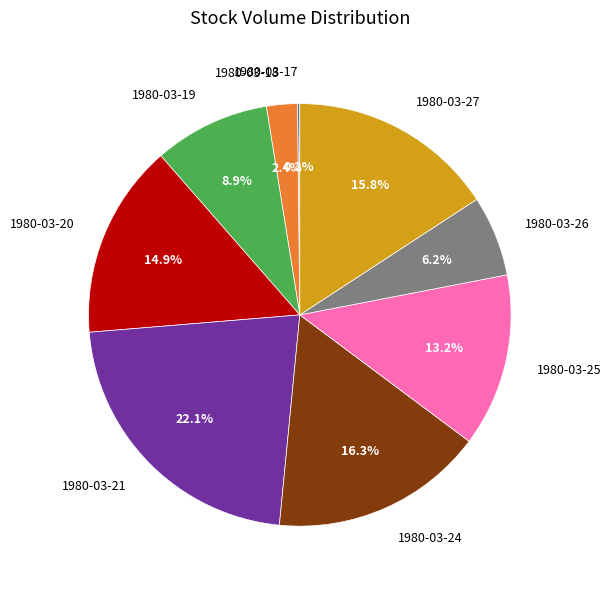

Which slice is the largest?

1980-03-21